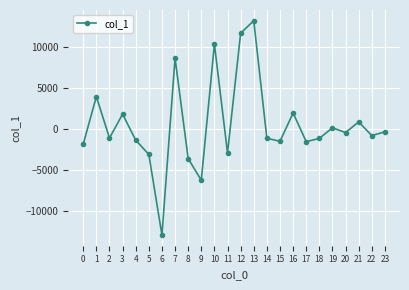

Does the chart display data point markers on the line(s)?

Yes